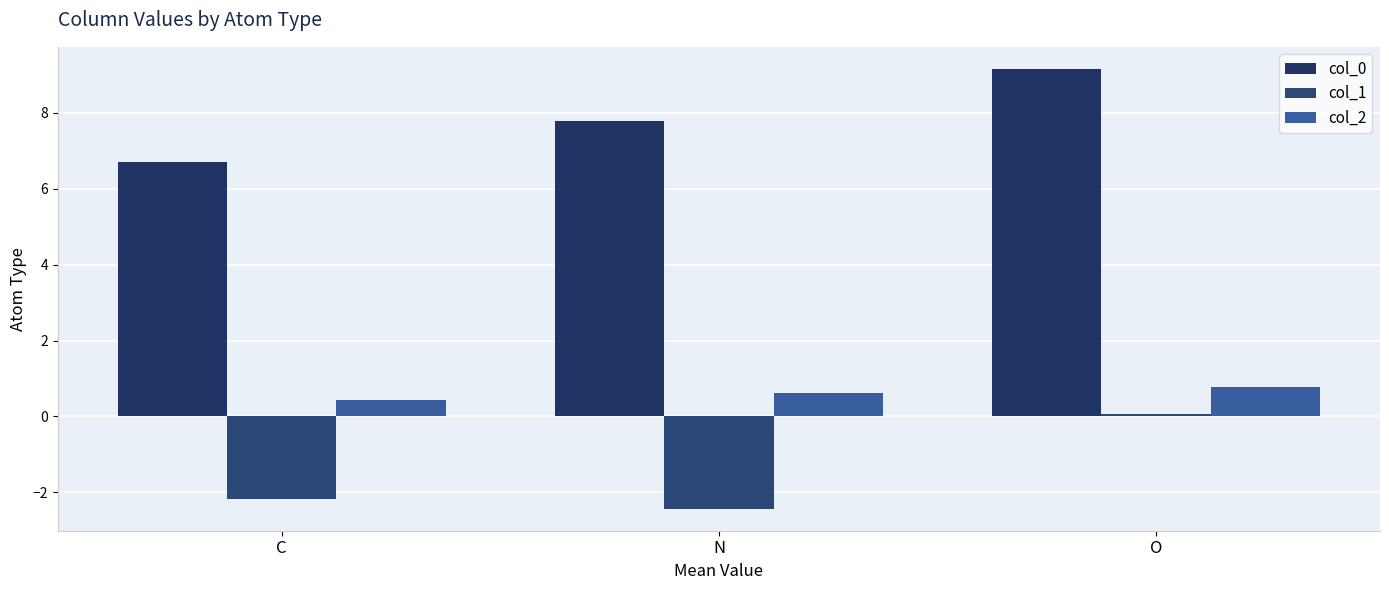

Which series changed the most between N and O?

col_1